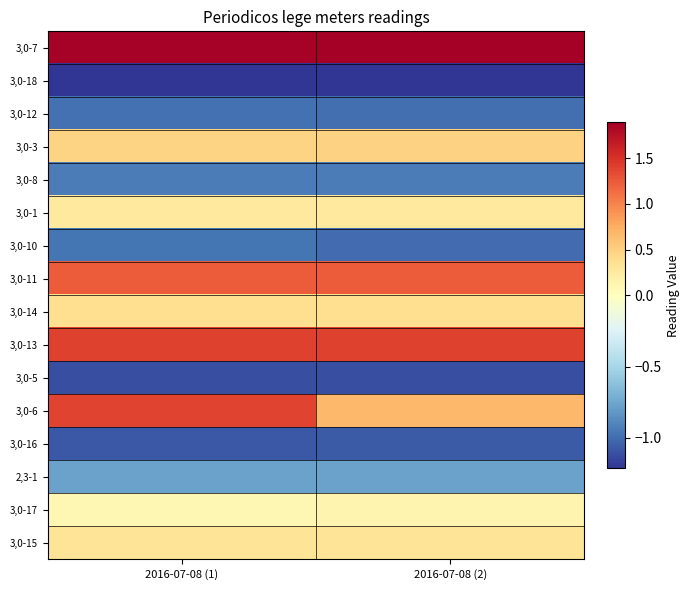

What is the greatest value displayed?

1.9